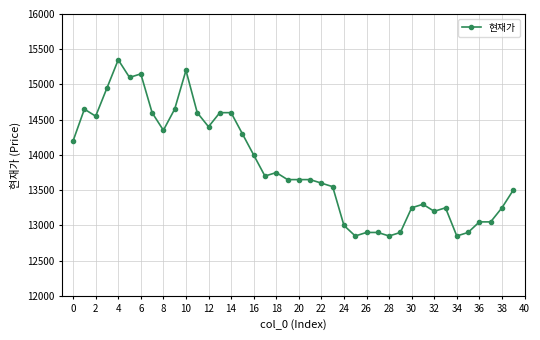

Count the number of categories in the chart.

40